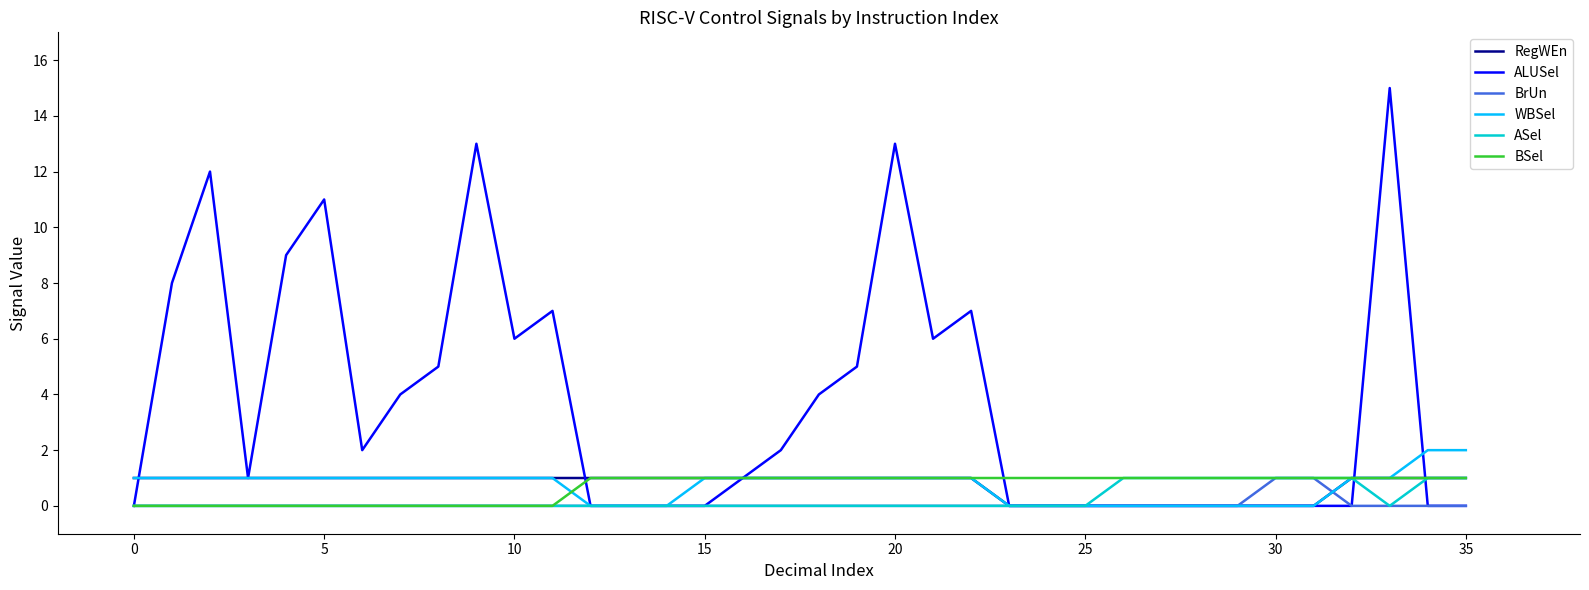

How many lines are shown in the chart?

6